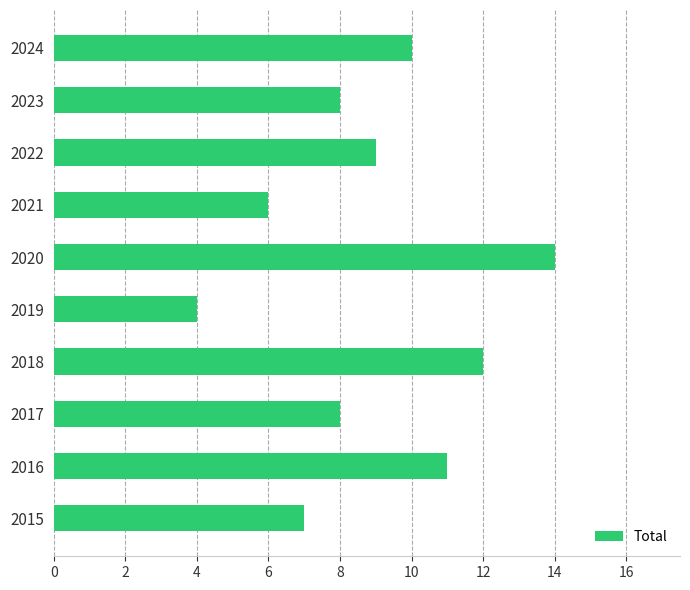

Does the chart contain any negative values?

No